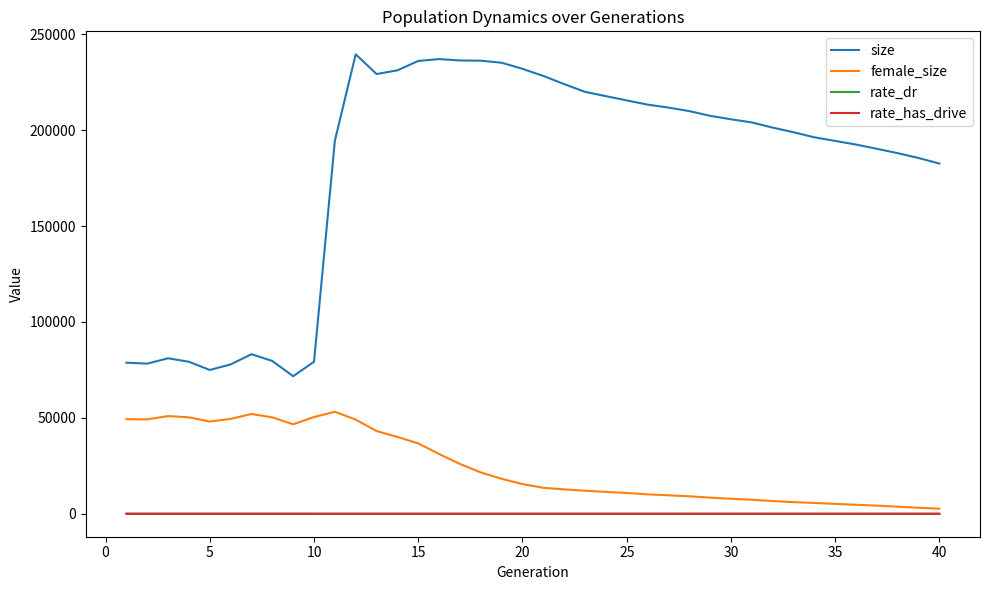

What is the maximum value shown in the chart?

239575.0